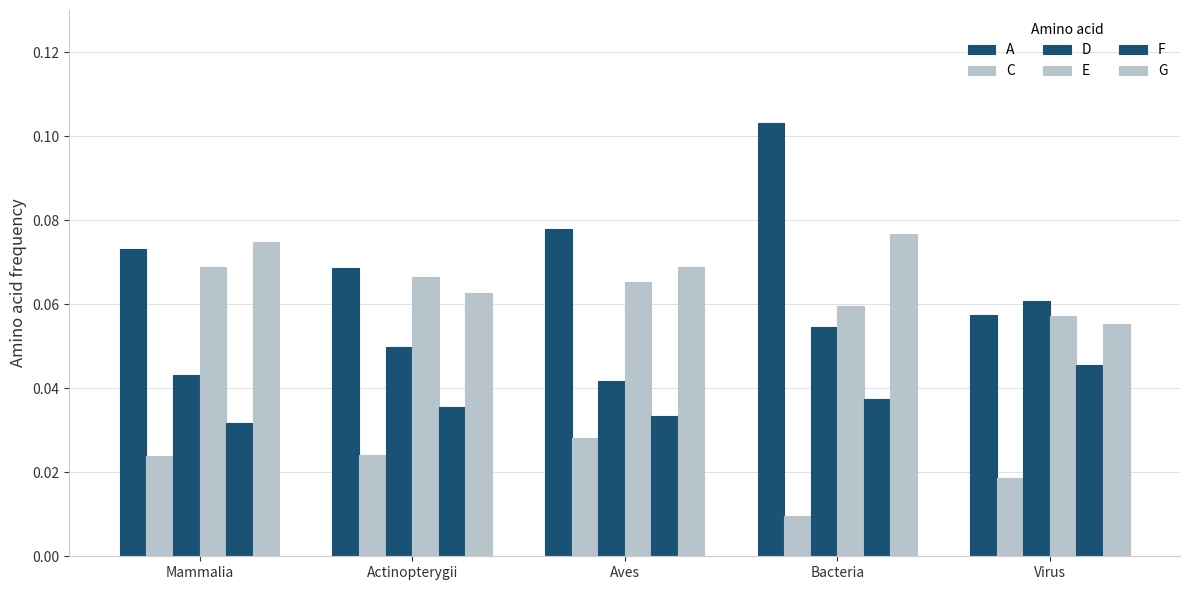

Does the chart contain stacked bars?

No